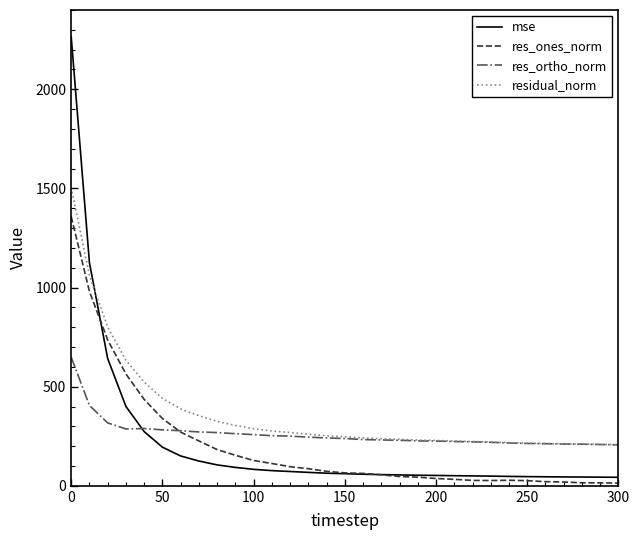

How many intersections are there between mse and res_ortho_norm?

1